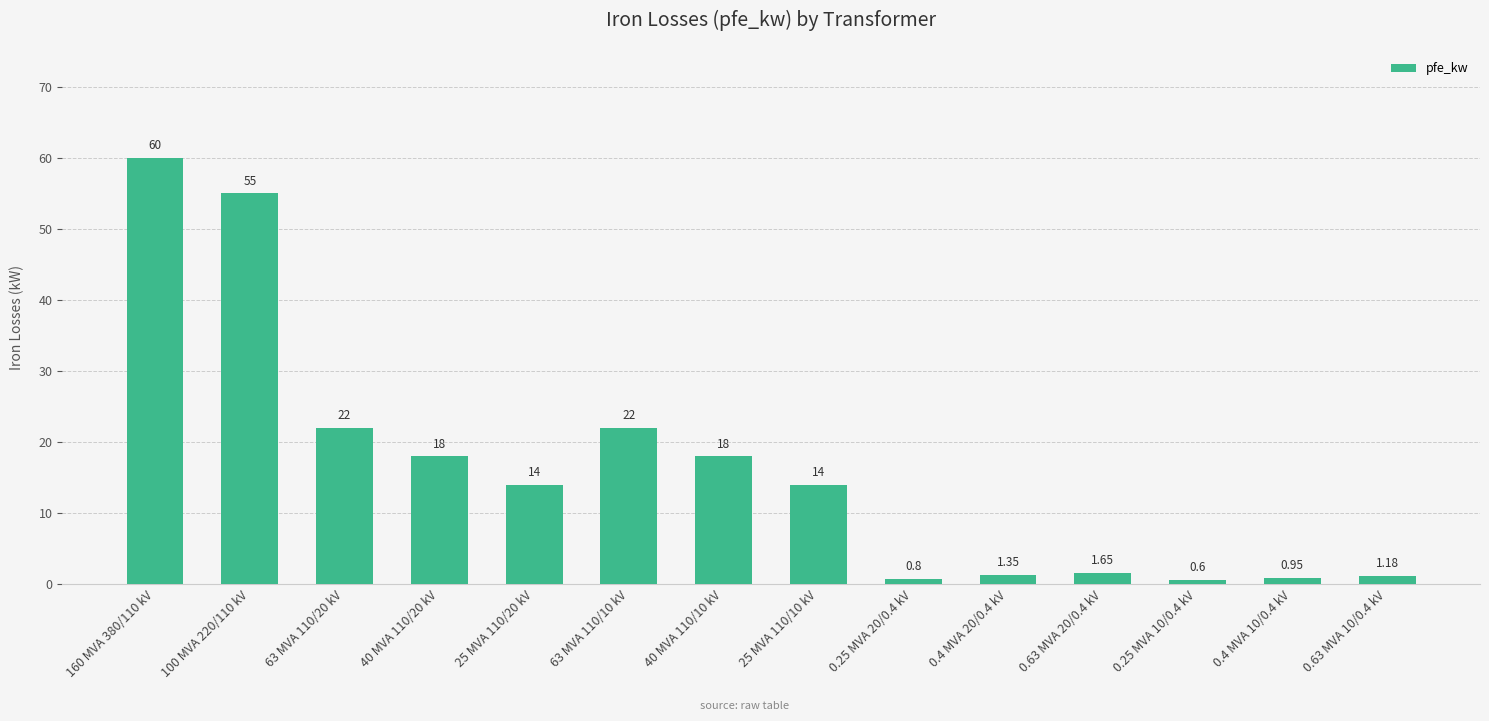

How many data points does each series have?

14